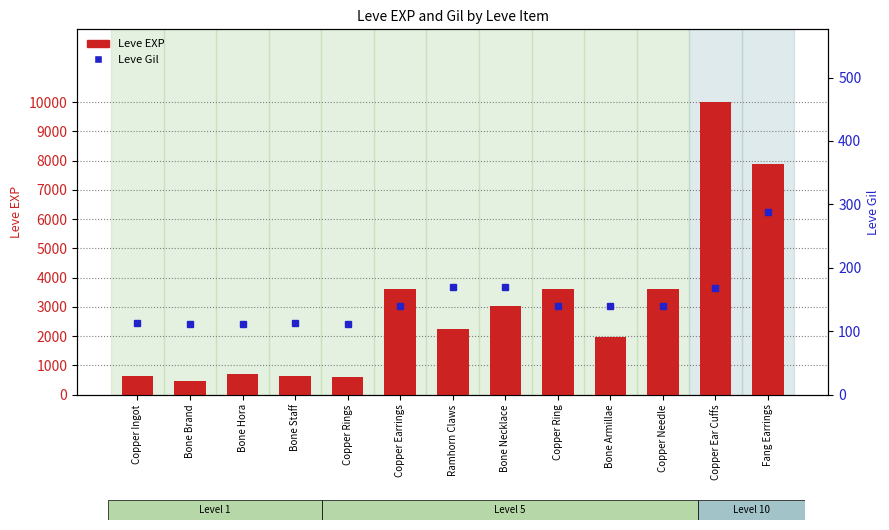

What is the maximum value for Leve EXP?

9990